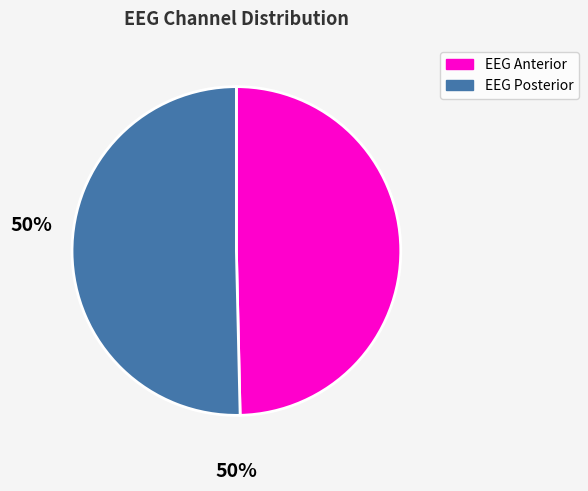

Is there a majority slice in this chart?

Yes